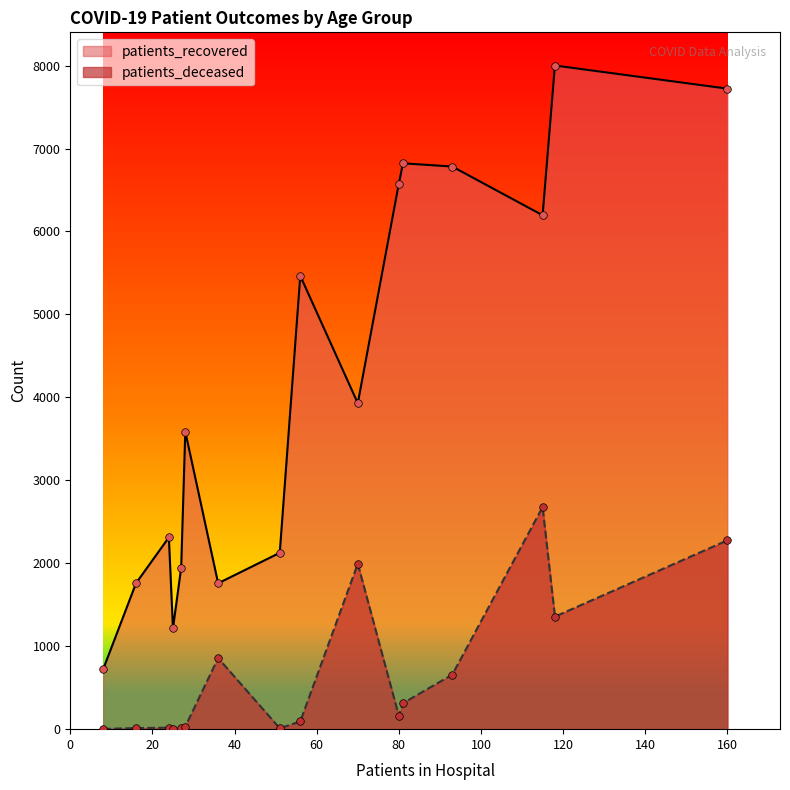

Which series contains the lowest Y value?

patients_deceased